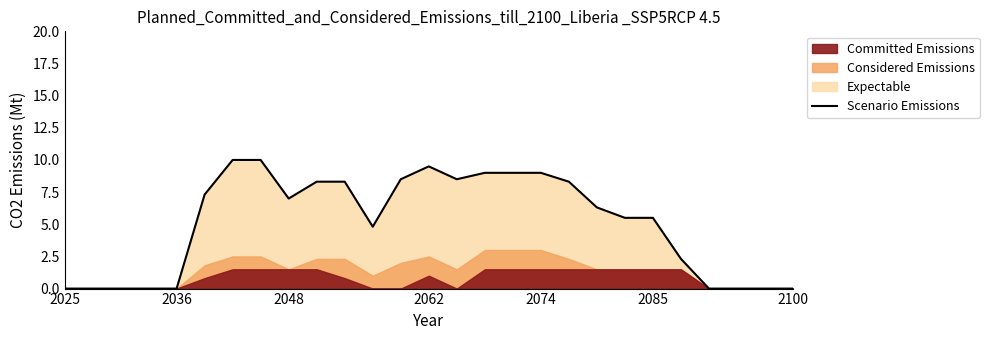

How many values are above zero?

18